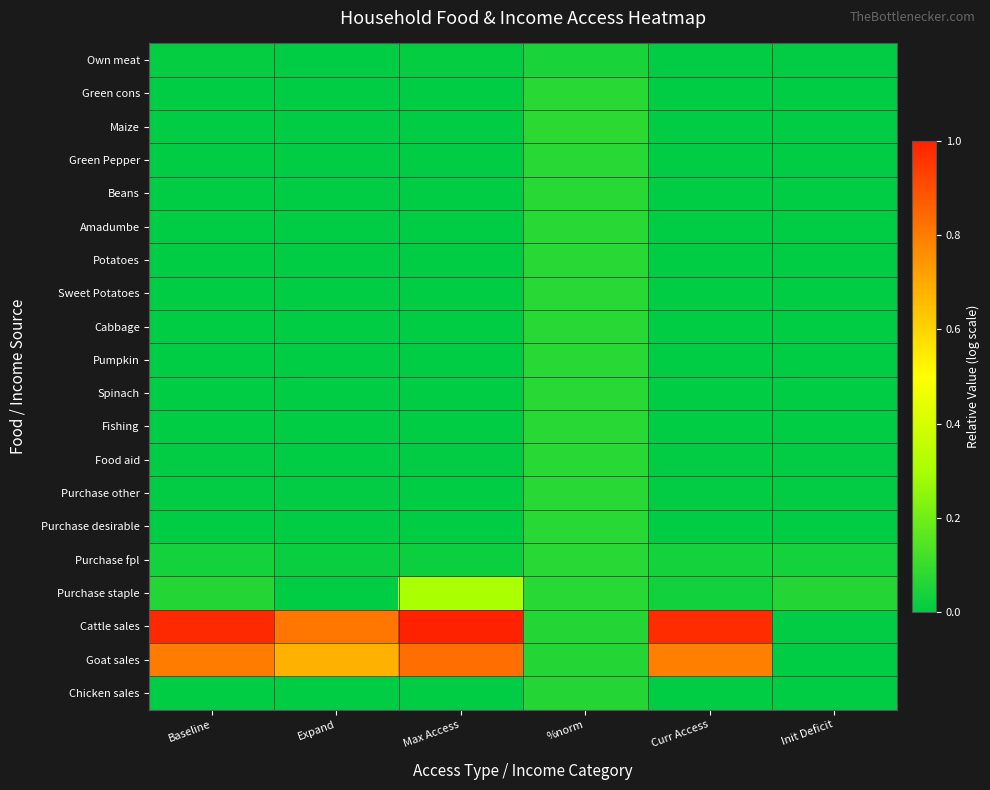

How many data points does each series have?

6